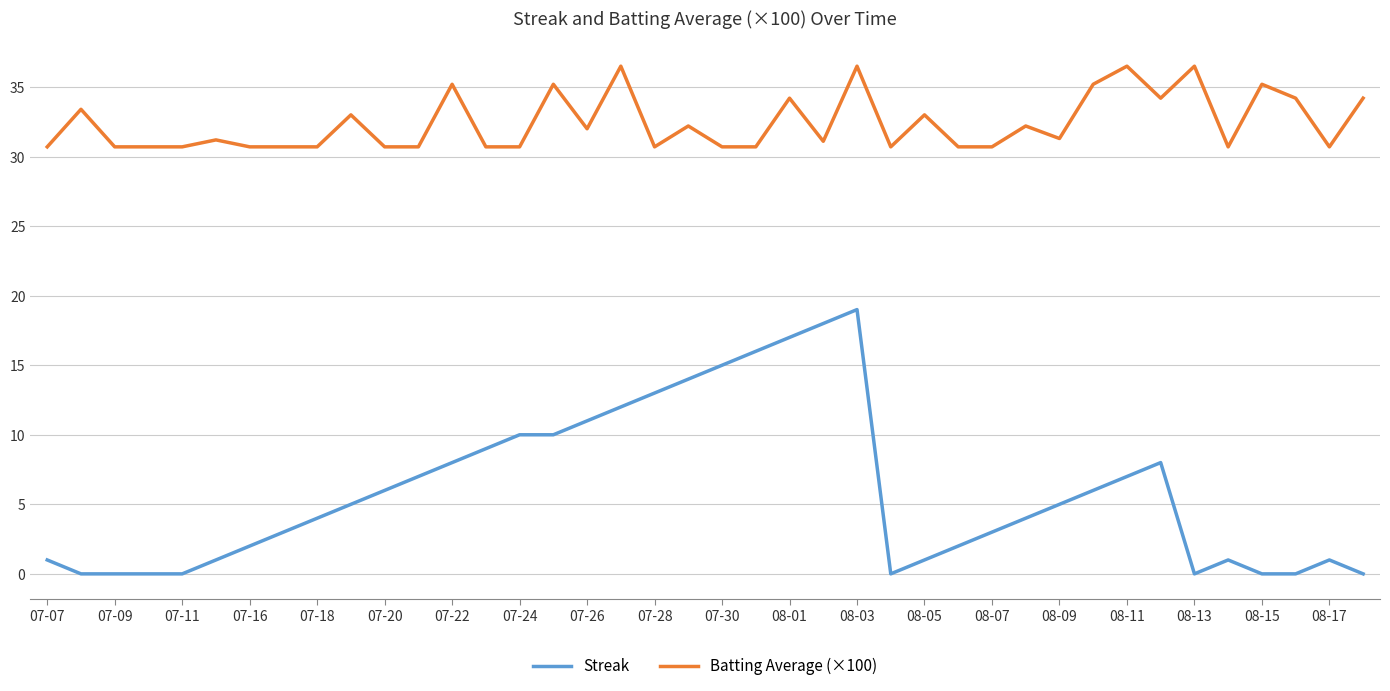

Which series has the widest spread of values?

Streak